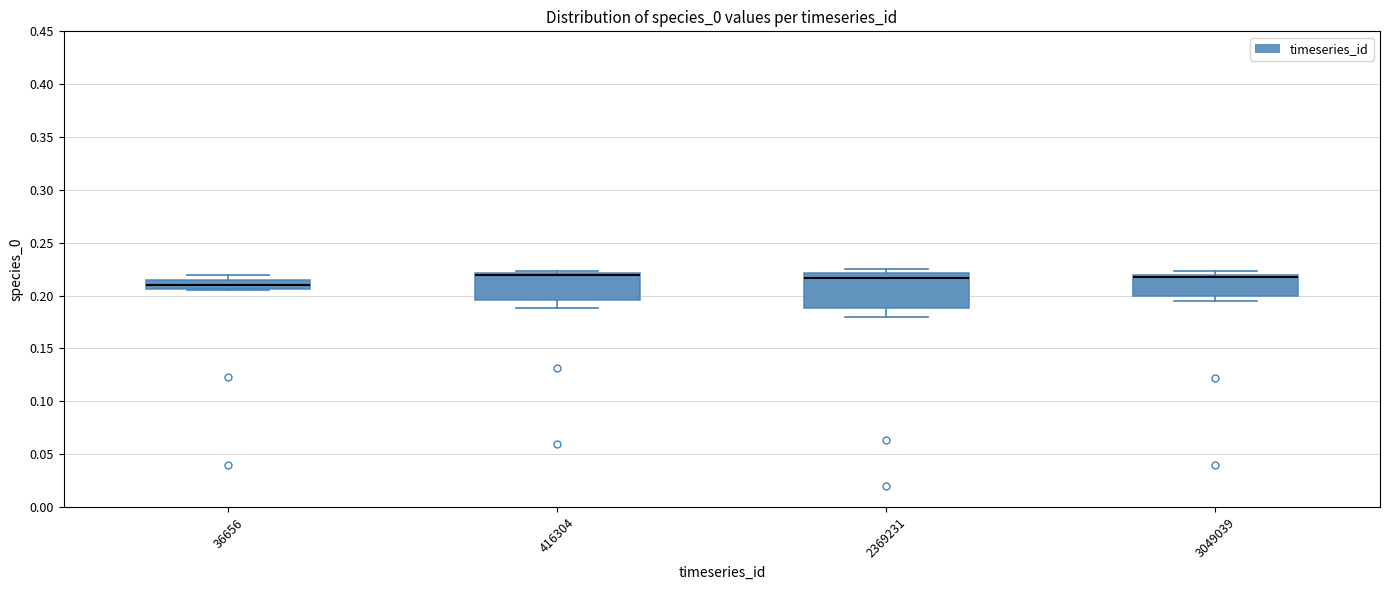

Which box is the tallest, from its lower edge to its upper edge?

2369231